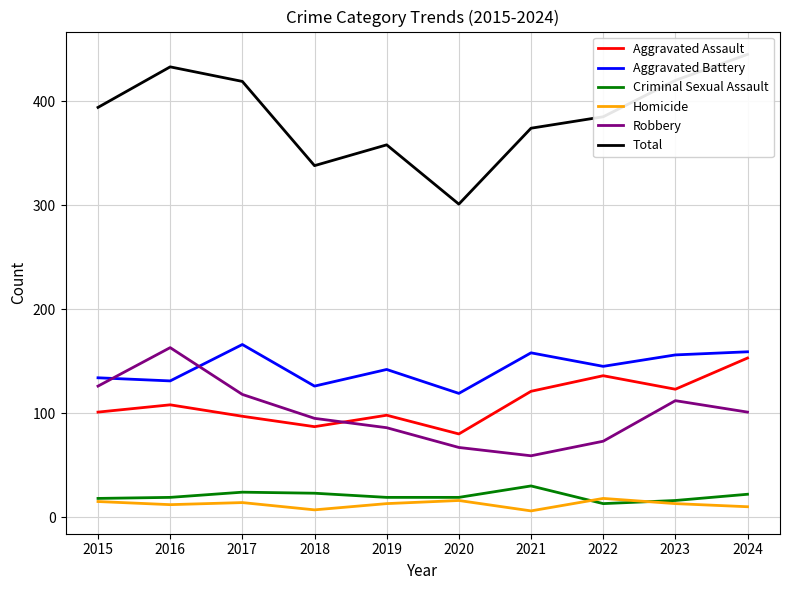

What are all the series names shown in the legend?

Aggravated Assault, Aggravated Battery, Criminal Sexual Assault, Homicide, Robbery, Total